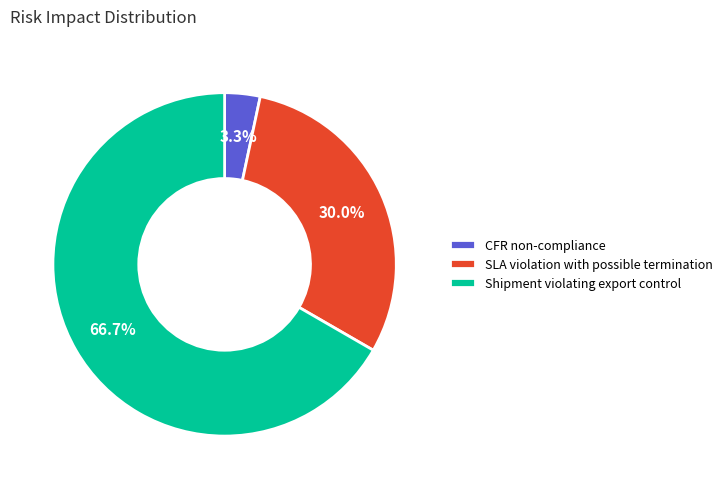

What percentage is the Shipment violating export control slice, to the nearest percent?

67%